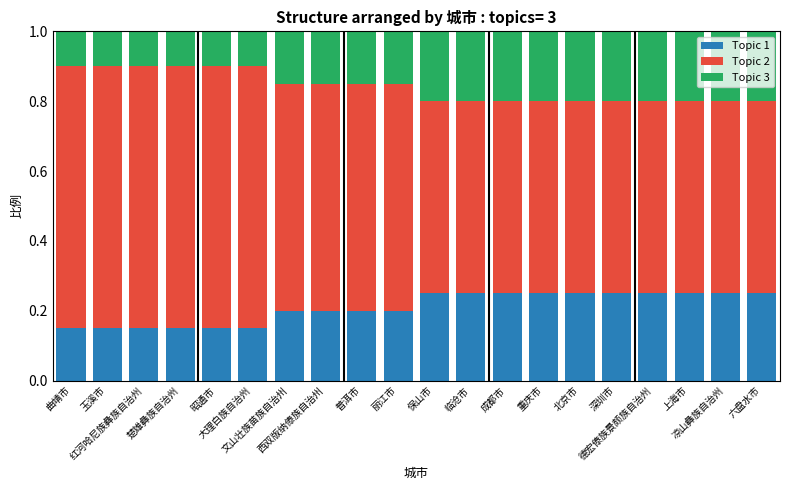

How many Topic 1 values are between 0 and 1?

20